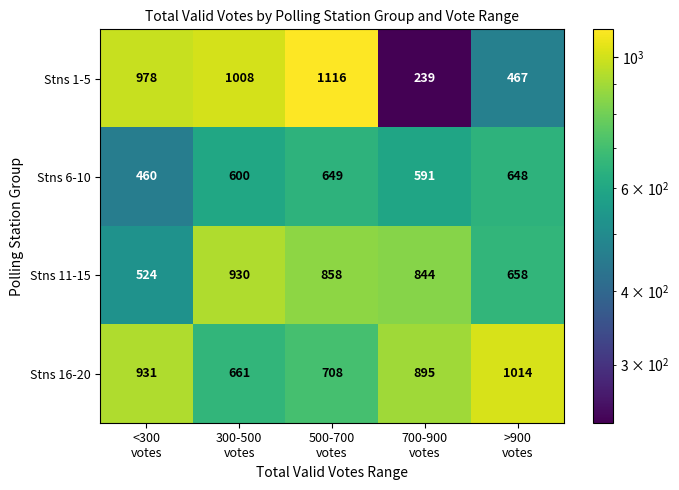

Count the Stns 16-20 values in the range 708 to 931.

3